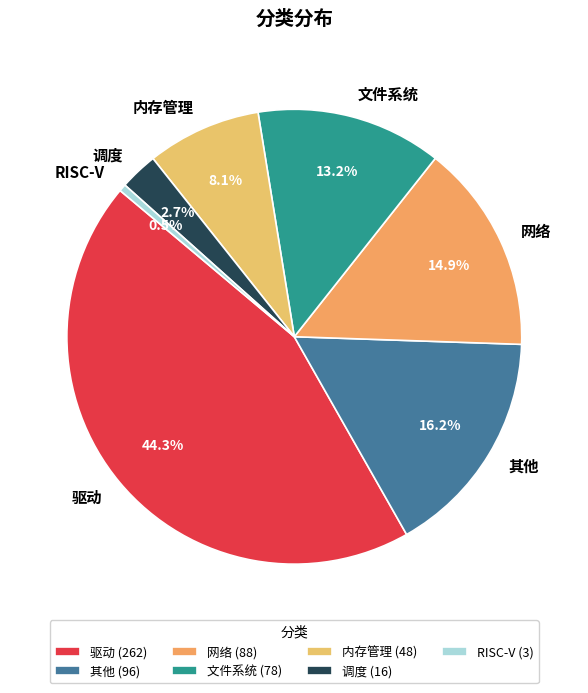

Does any single category account for the majority?

No